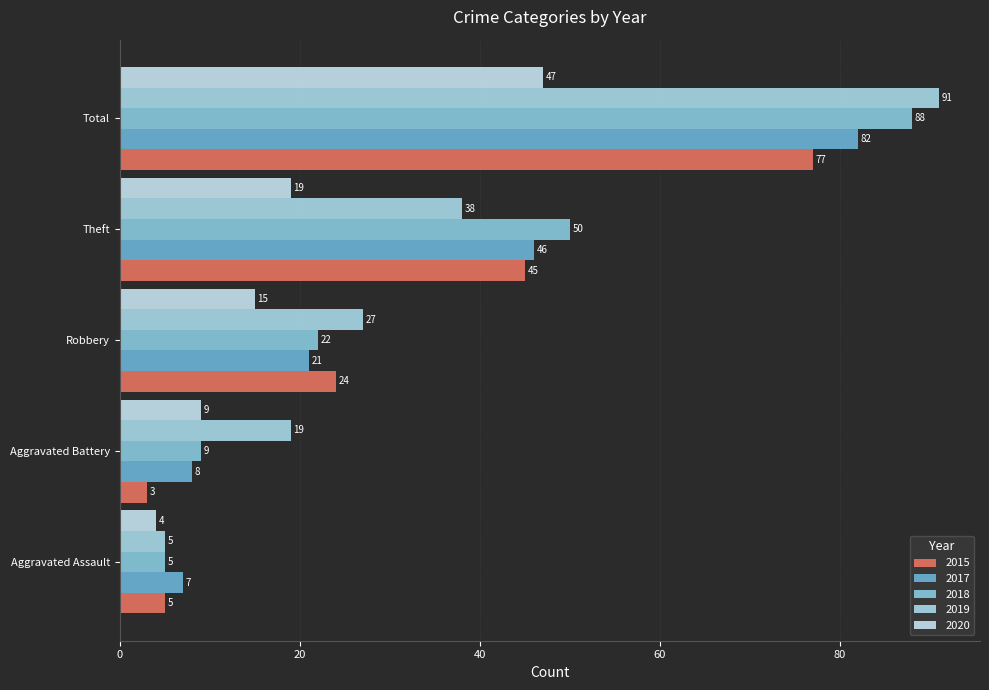

List the labels in order of 2020 value, smallest first.

Aggravated Assault, Aggravated Battery, Robbery, Theft, Total